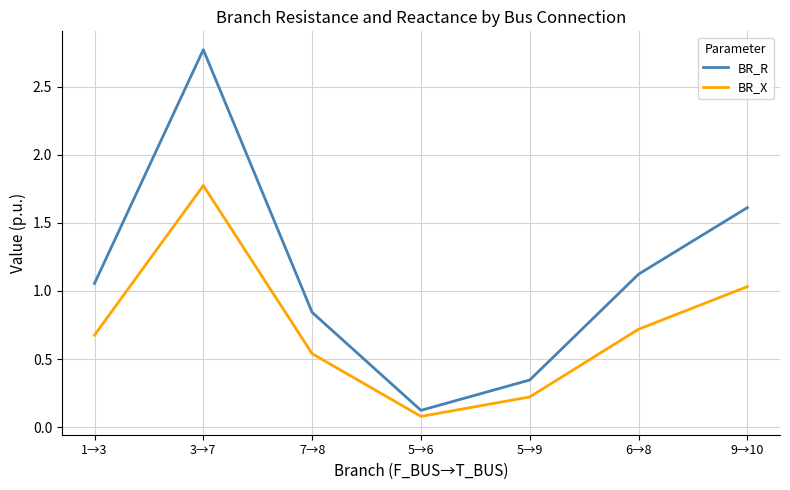

How many series are shown in this chart?

2